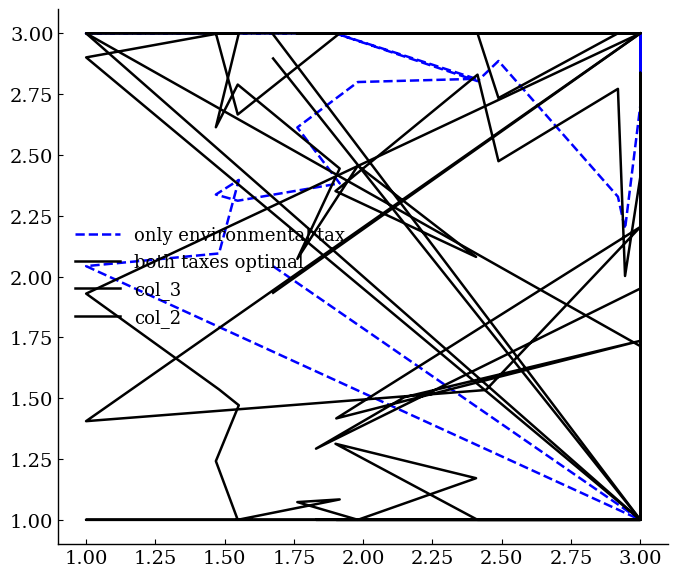

At which category is the sum across all series the highest?

1.25